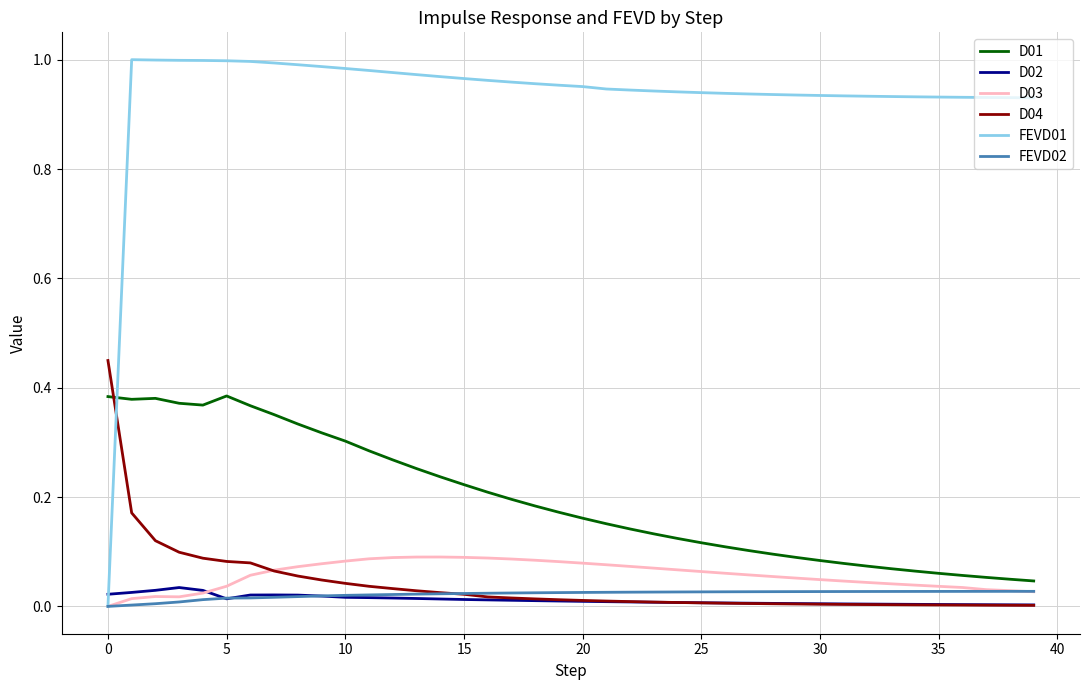

Which series has the largest total across all categories?

FEVD01